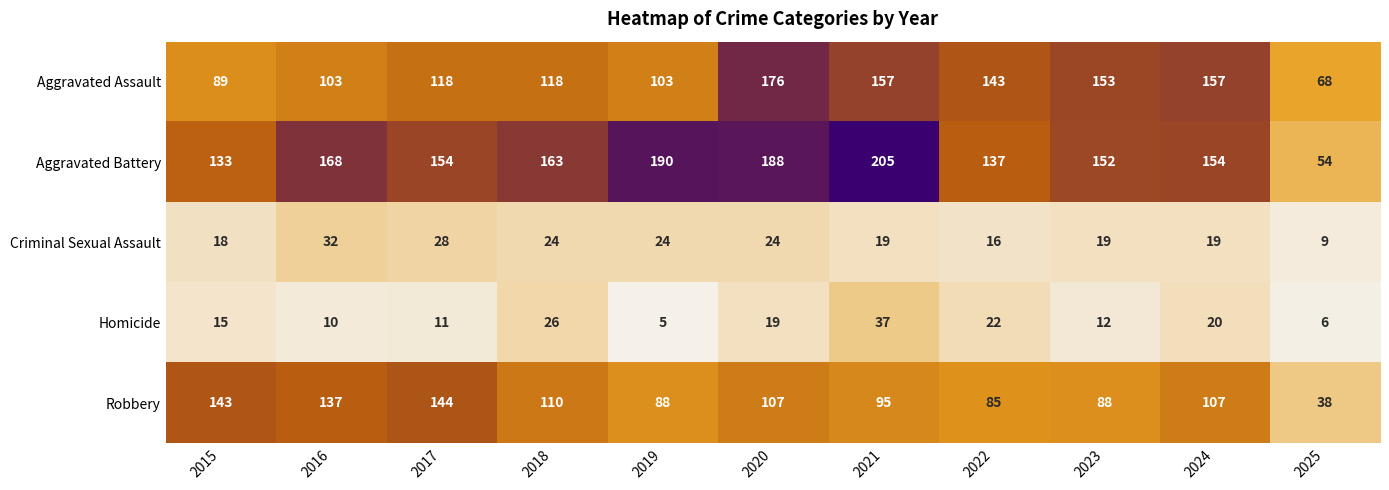

Which series changed the most between 2022 and 2025?

Aggravated Battery